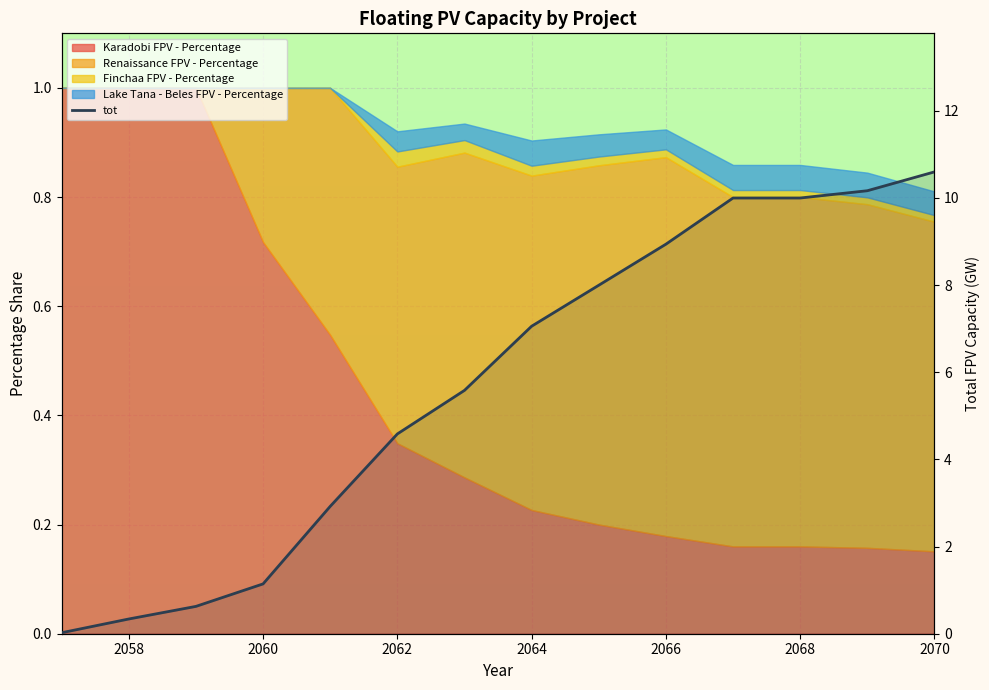

What is the difference between the maximum and second lowest values?

10.3